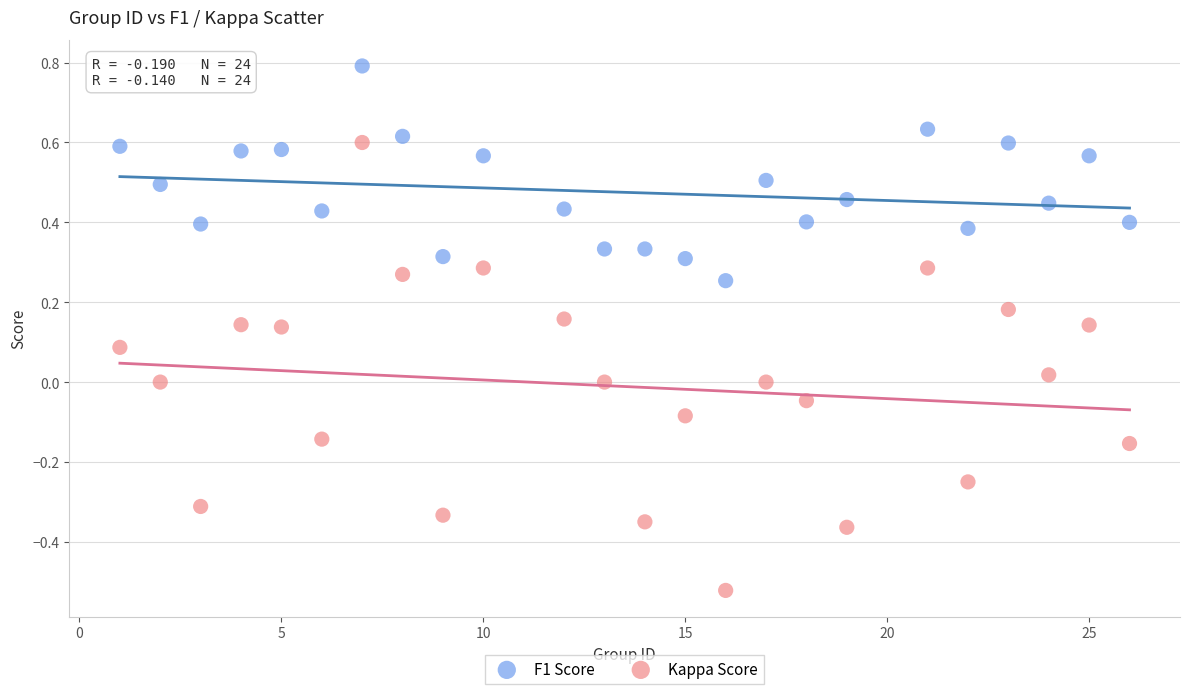

Which series has the largest Y range (max minus min)?

Kappa Score